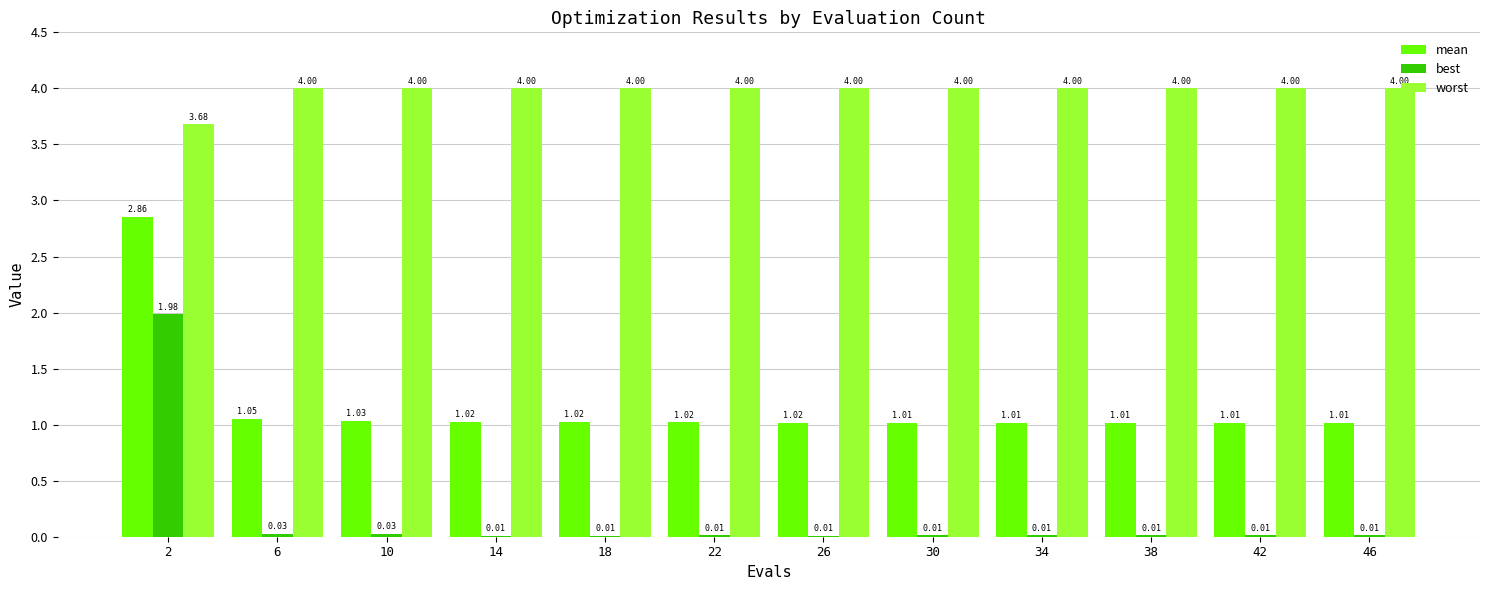

At which category is the sum across all series the highest?

2